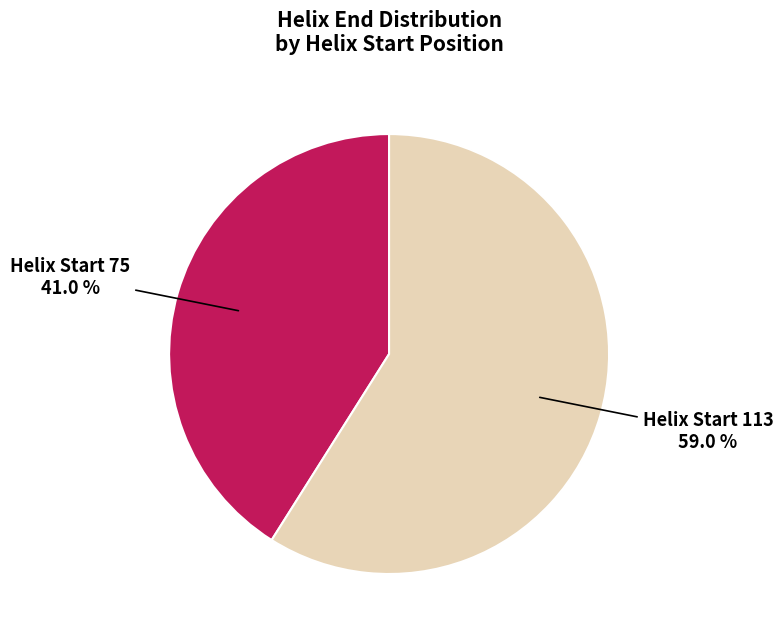

Do Helix Start 75 and Helix Start 113 together represent more than half of the pie?

Yes